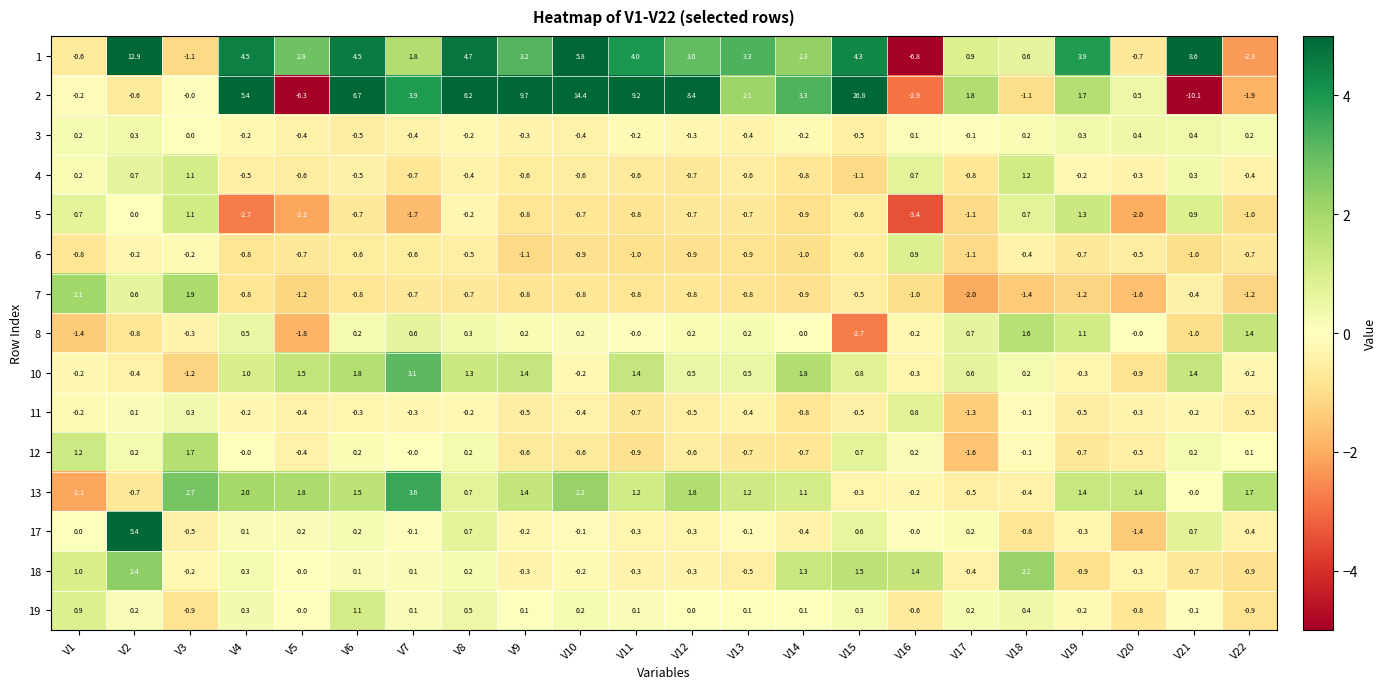

What is the greatest value displayed?

26.8